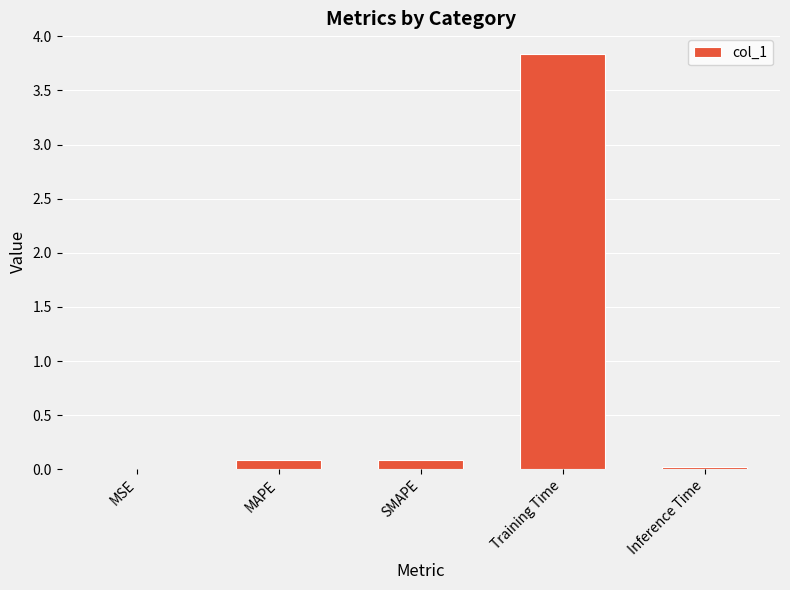

At which category does the chart reach its peak across all series?

Training Time